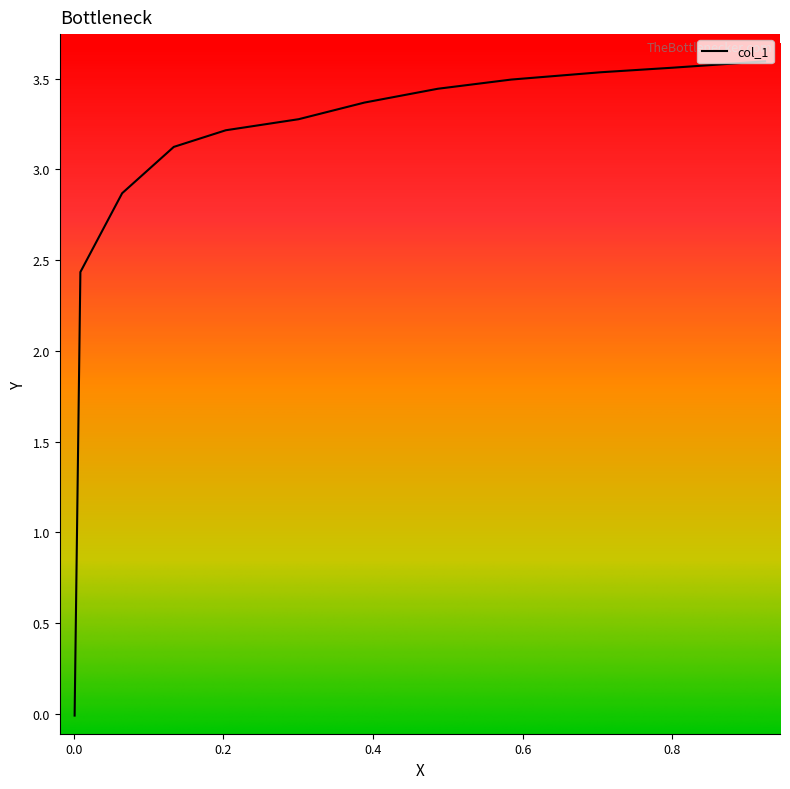

Approximately how many times larger is the value at 0.3885 compared to 0.3006?

1.0